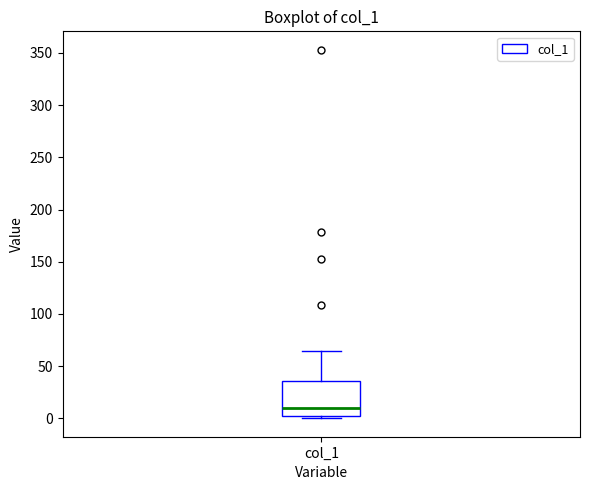

Where is the upper edge of the box for col_1 on the y-axis? The values are not printed on the chart, so give them approximately, as read against the axis.

35